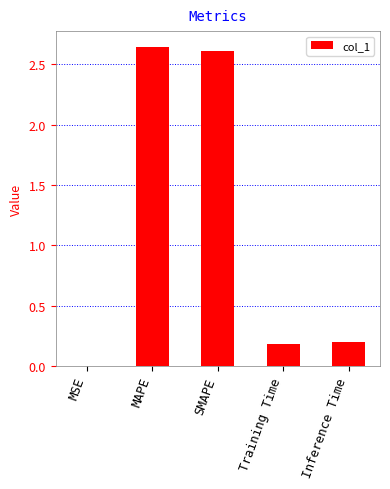

What is the change in value from SMAPE to Inference Time?

-2.4